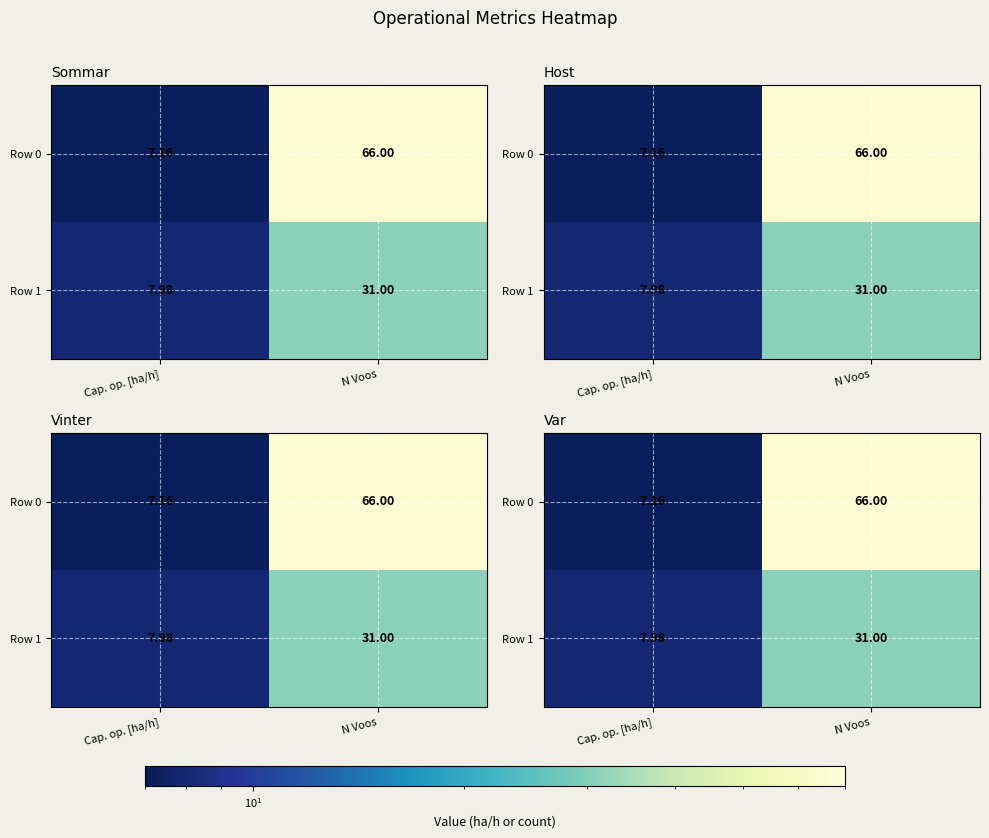

Where is Row 1 nearest to the value 19?

Cap. op. [ha/h]